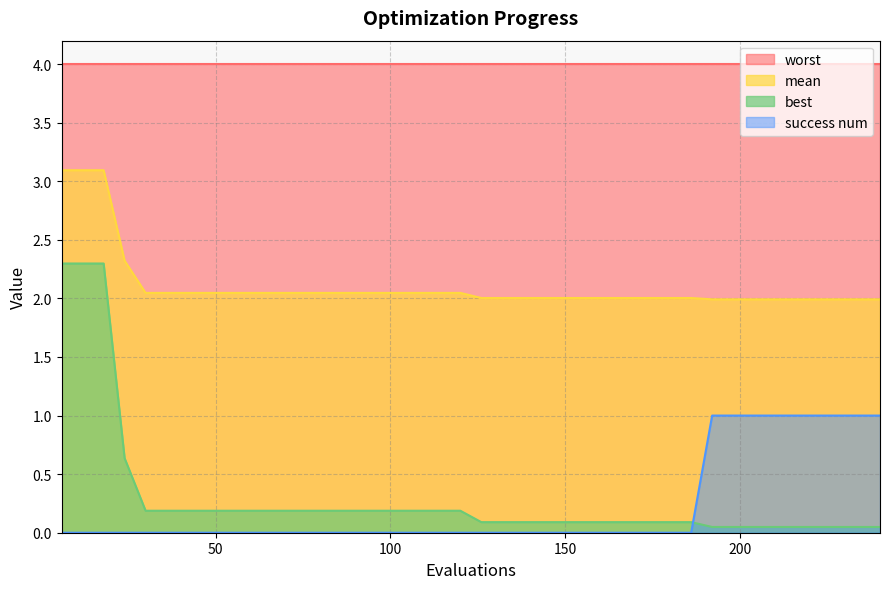

True or false: best and mean intersect in this chart.

False